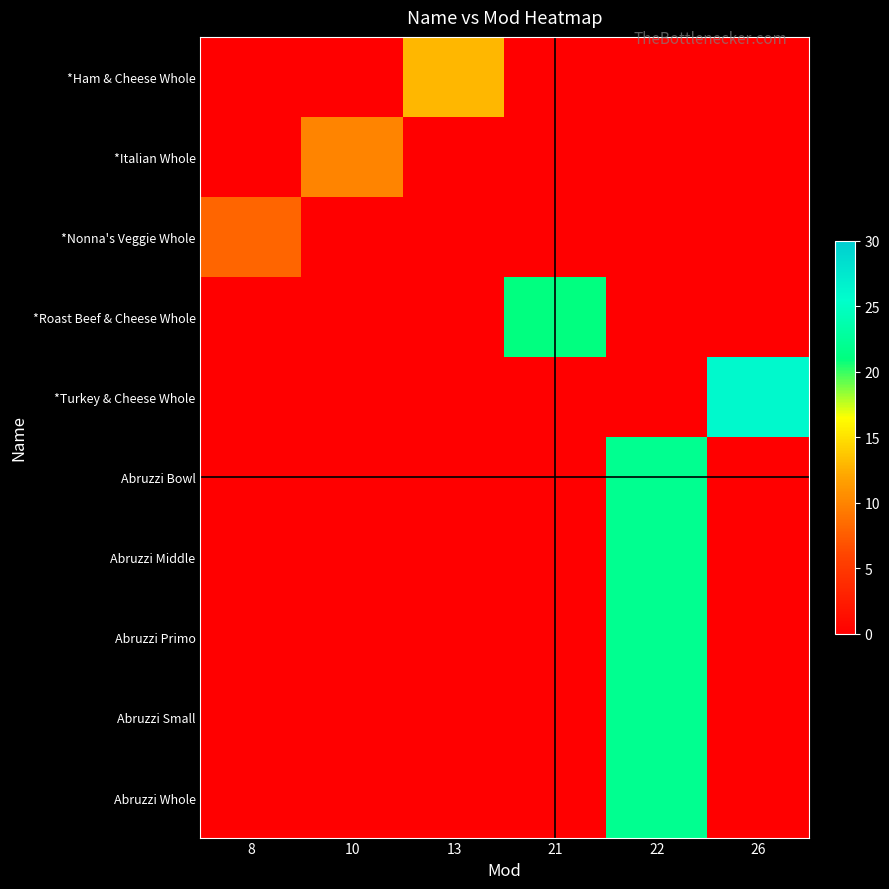

How many series are shown in this chart?

10